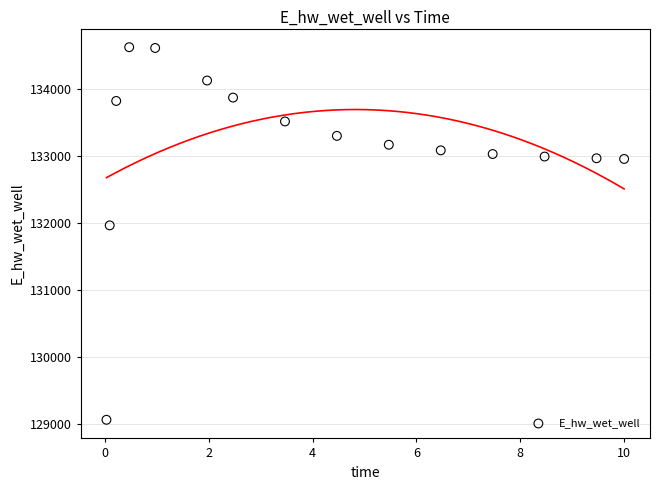

What is the range of Y values (max minus min)?

5552.5